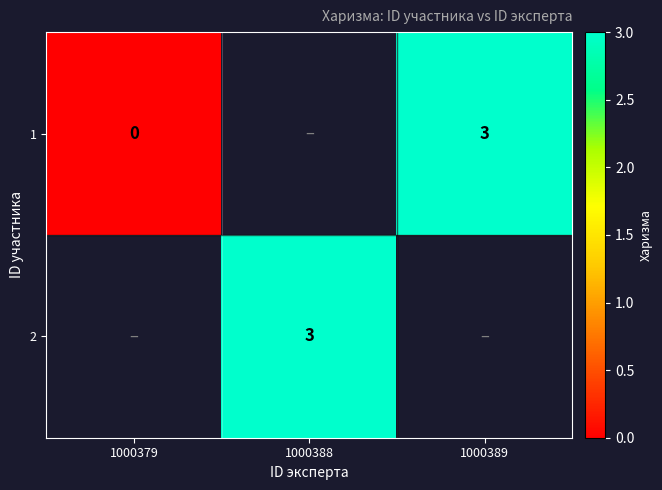

True or false: 1 has a value of 1 at 1000389.

False